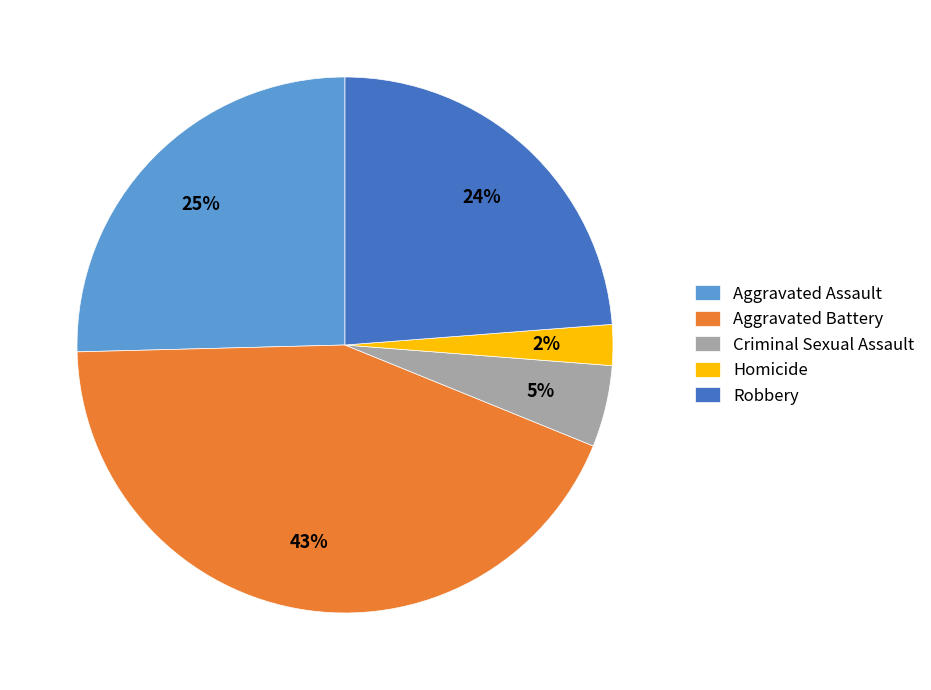

Does Homicide account for over 50% of the chart?

No